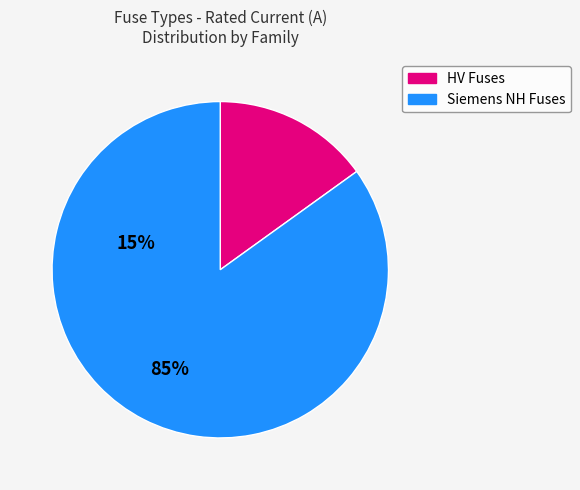

Is there any slice that represents more than half of the pie?

Yes